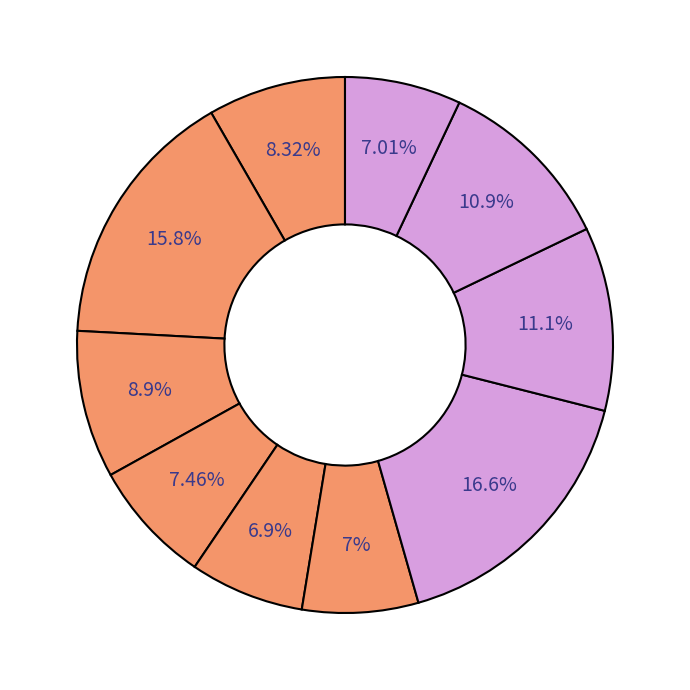

How many slices are in this pie chart?

10